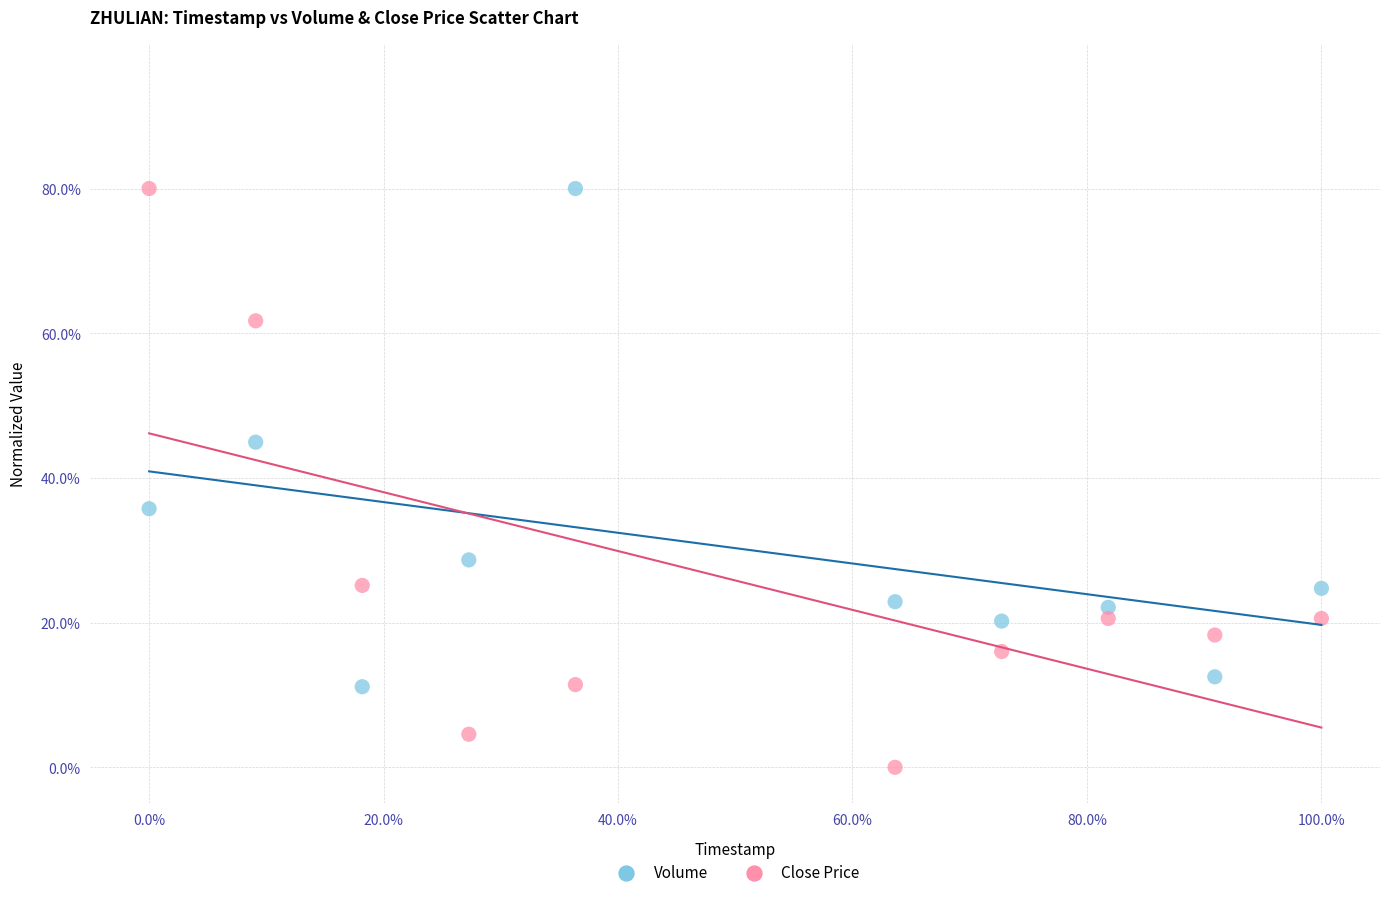

Which series has the largest Y range (max minus min)?

Close Price